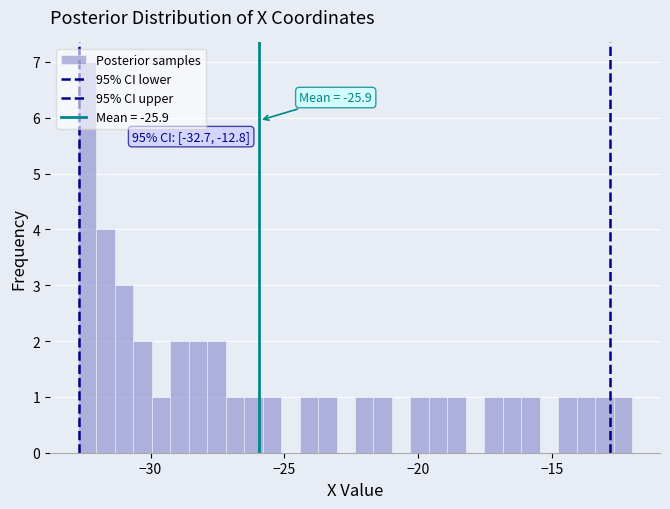

Around what value on the x-axis is the tallest bar? Give the approximate position of its centre, as read against the axis.

-32.5